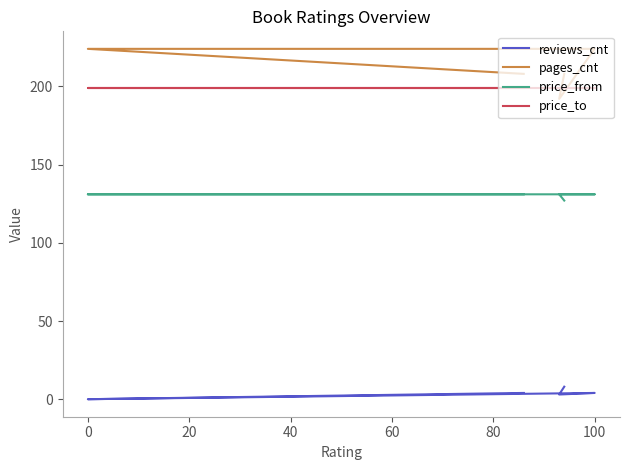

At which category does the chart reach its peak across all series?

100